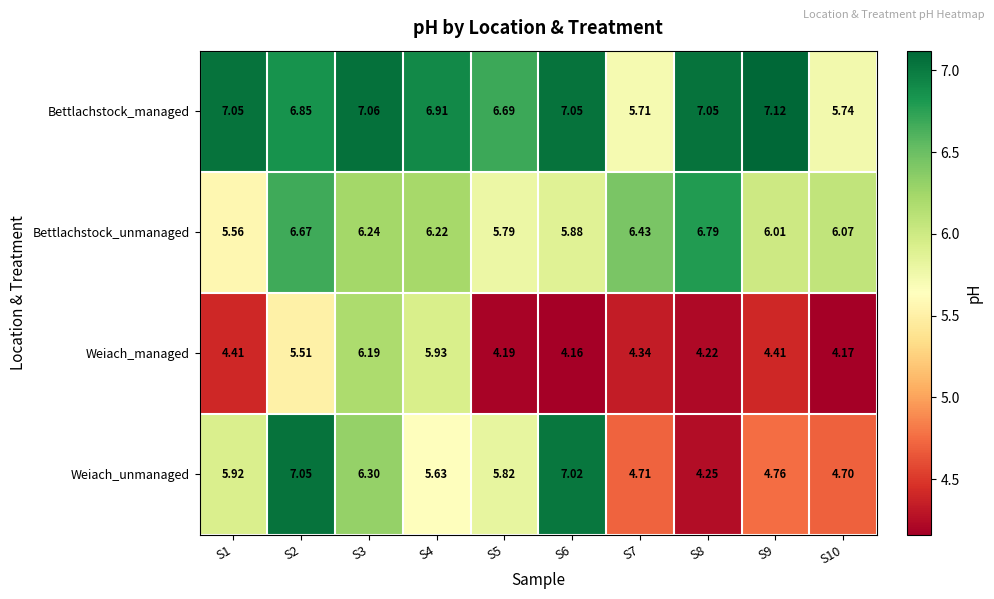

Which series has the largest total across all categories?

Bettlachstock_managed